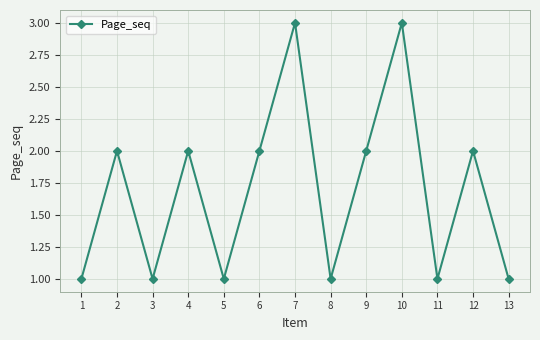

Reading right to left, extract all data points from this chart.

13=1	12=2	11=1	10=3	9=2	8=1	7=3	6=2	5=1	4=2	3=1	2=2	1=1